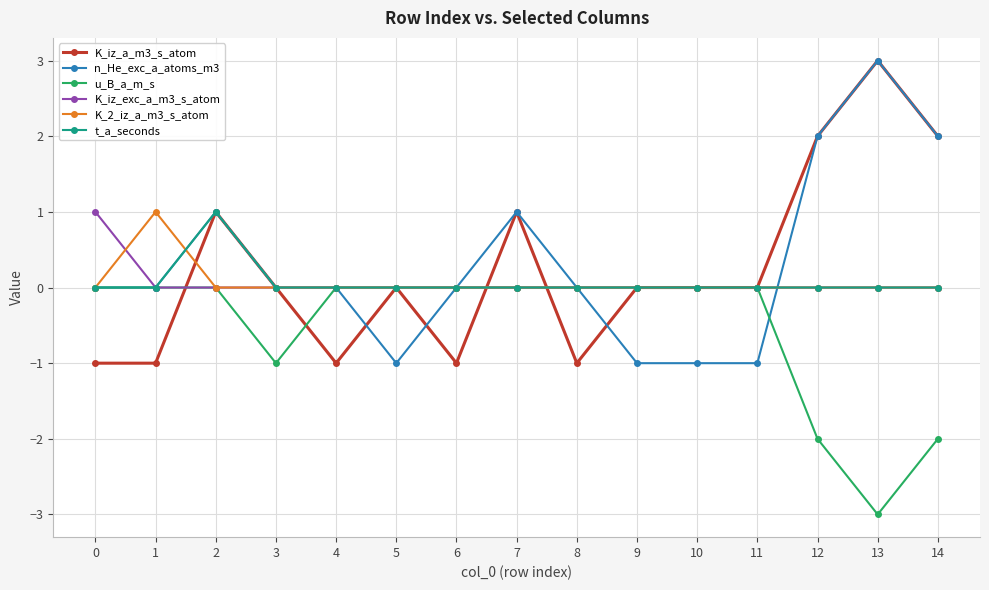

Which series has the largest total across all categories?

n_He_exc_a_atoms_m3